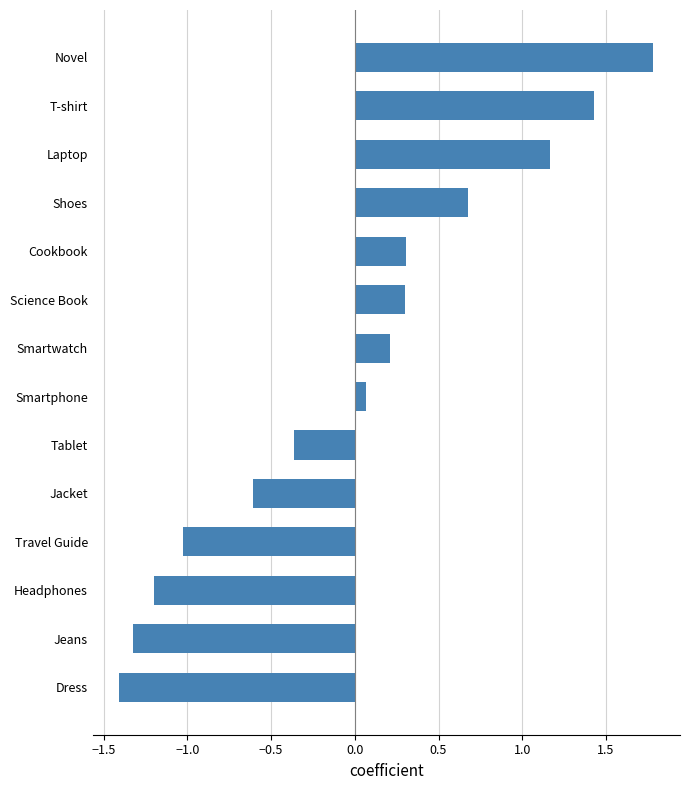

What is the difference between the maximum and minimum values?

3.2